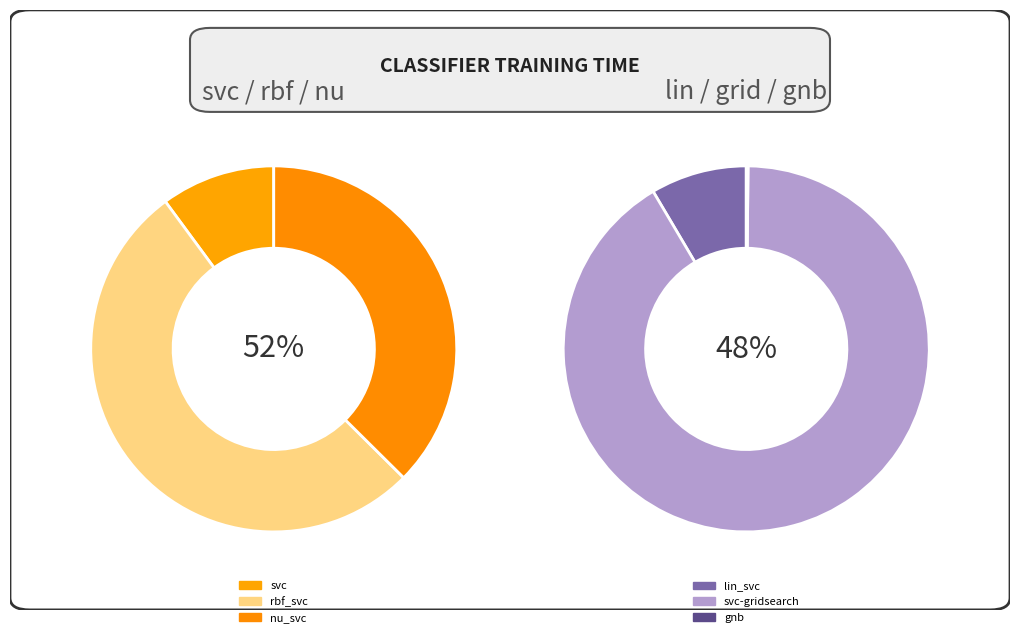

Is lin_svc the majority of the pie?

No